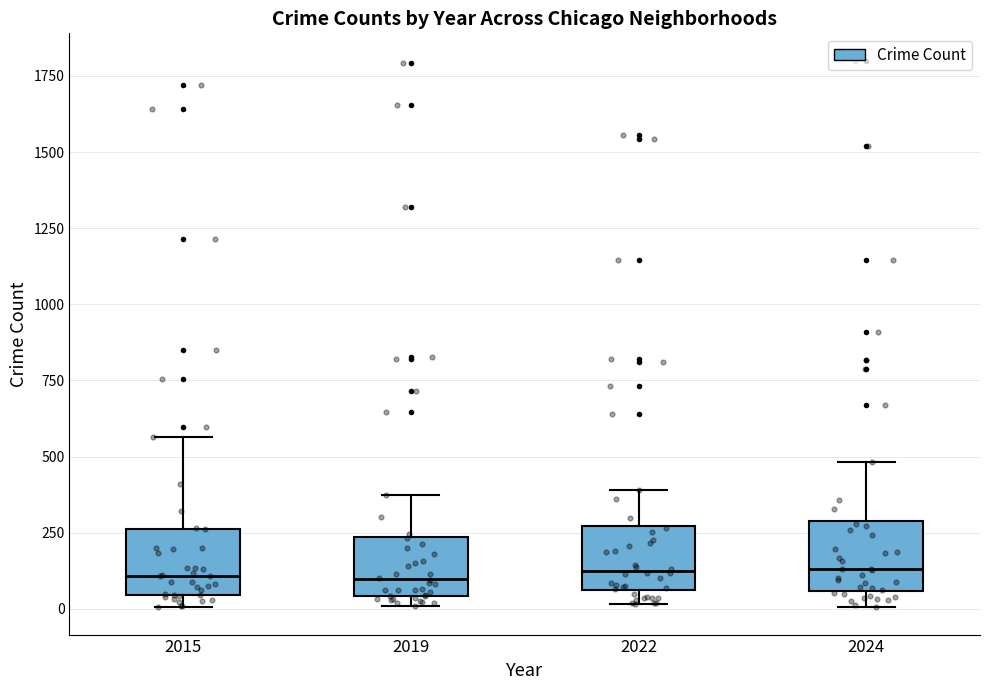

Reading left to right, transcribe this box plot: for each box, give where its median line is, the range the box spans, and where its two whiskers end, as read against the y-axis. The values are not printed on the chart, so give them approximately, as read against the axis.

2015: median 100, box 50 to 250, whiskers 0 to 550
2019: median 100, box 50 to 250, whiskers 0 to 400
2022: median 150, box 50 to 250, whiskers 0 to 400
2024: median 150, box 50 to 300, whiskers 0 to 500